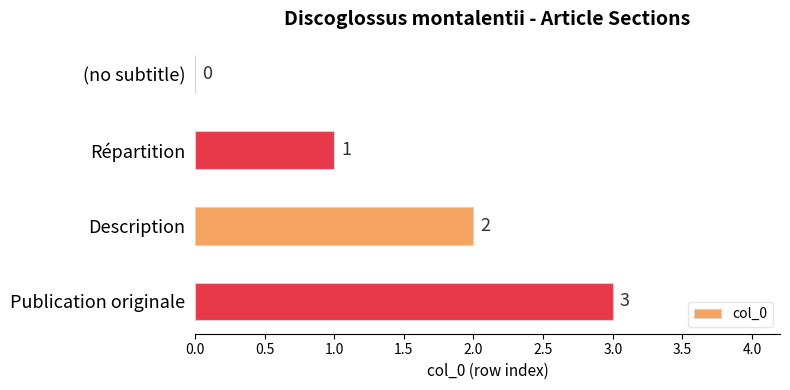

Count the number of categories in the chart.

4